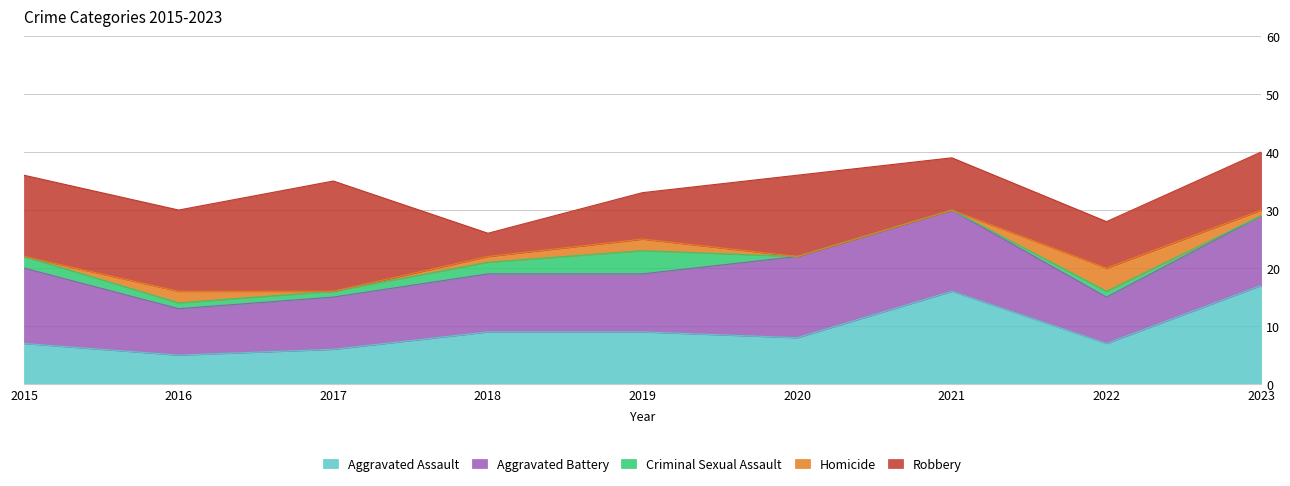

True or false: Aggravated Battery has more than 0 points higher than both neighbors.

False